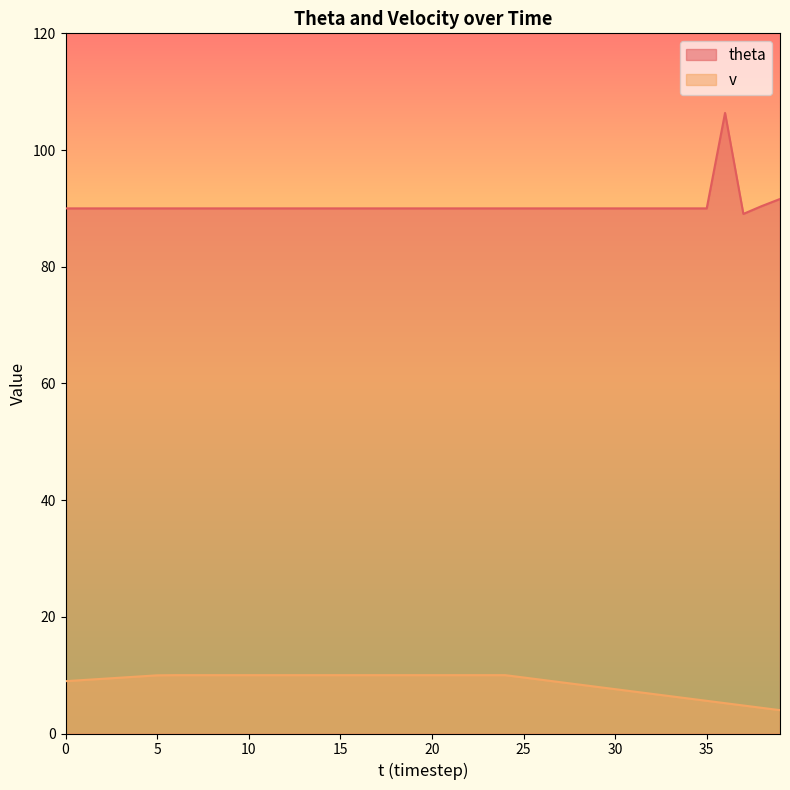

How many data points in v are above 9?

26